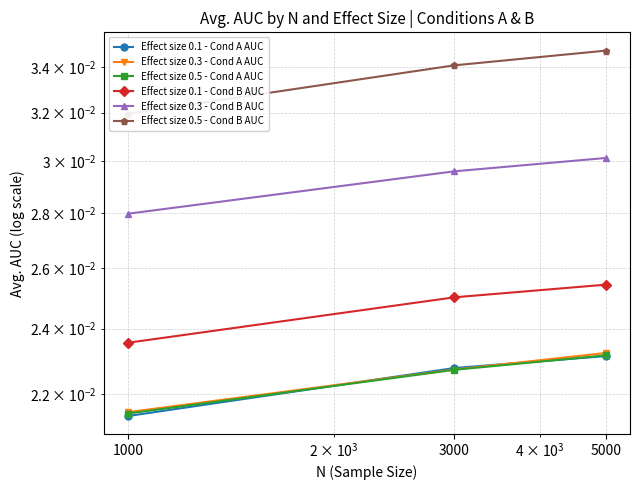

The value of Effect size 0.1 - Cond A AUC at 5000 is 0.0. True or false?

True